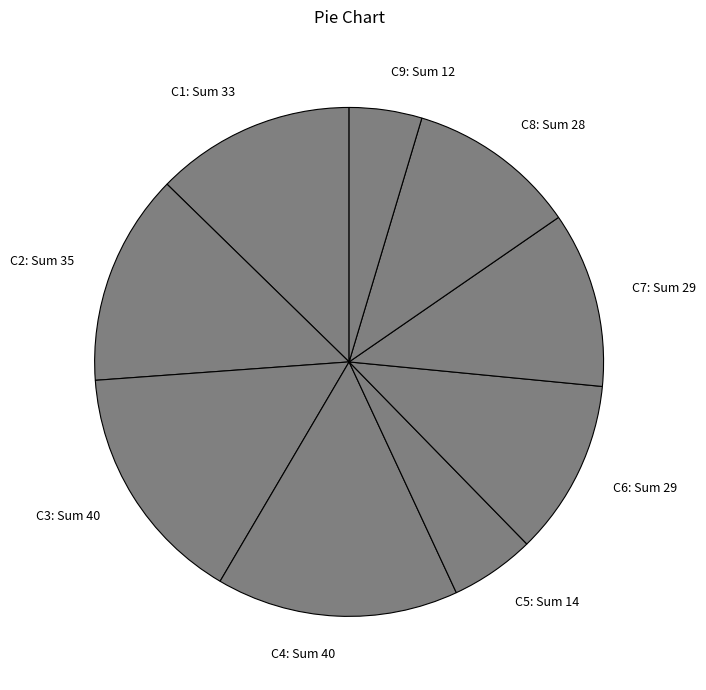

Which has a higher value, C4: Sum 40 or C9: Sum 12?

C4: Sum 40